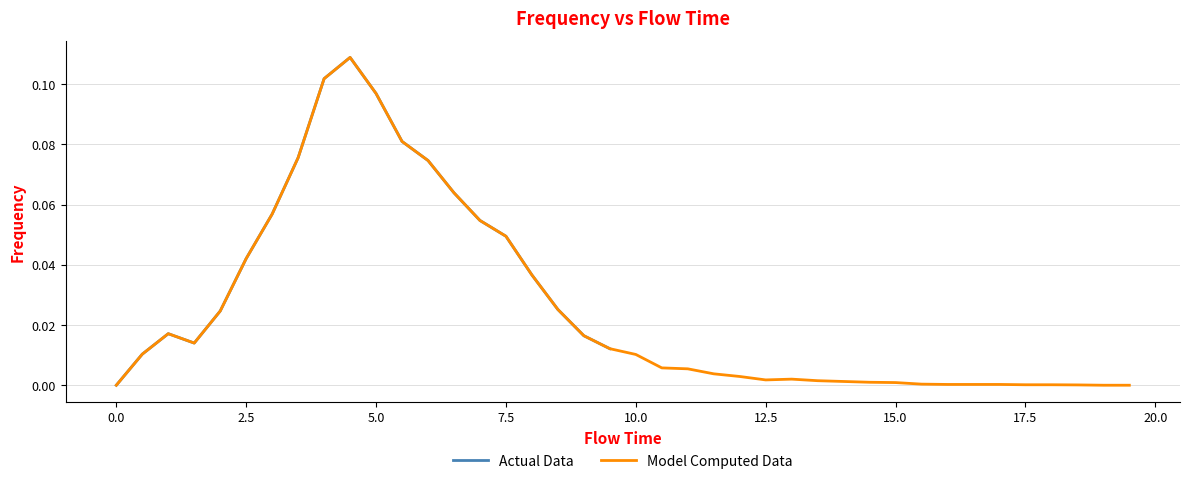

How many positive values are there?

37